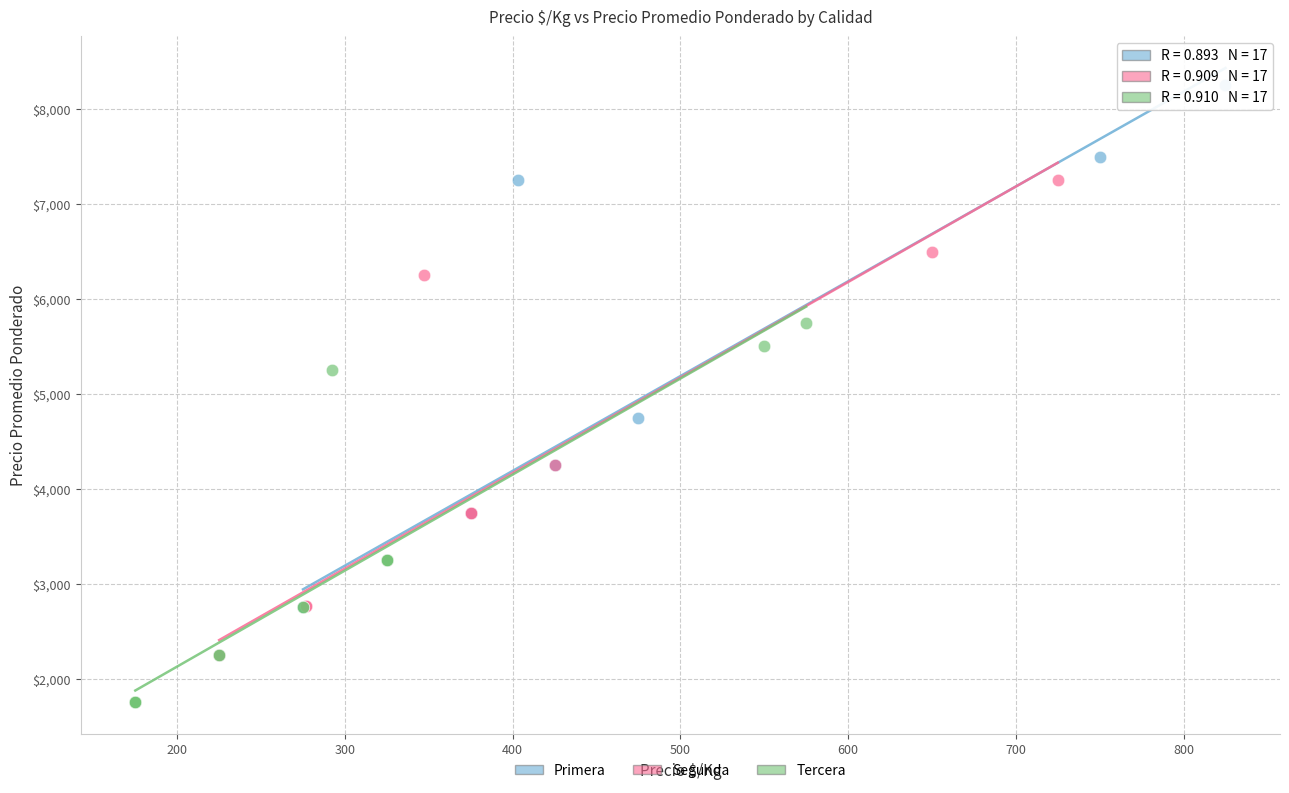

Which series has the largest Y range (max minus min)?

Primera